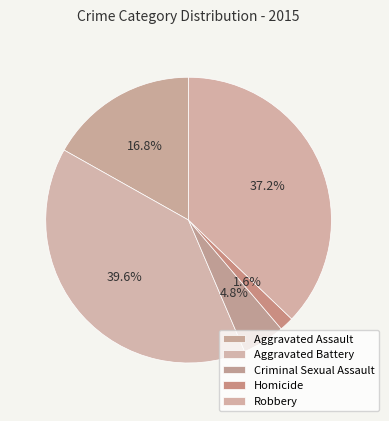

What percentage do Robbery and Homicide together represent?

38.8%